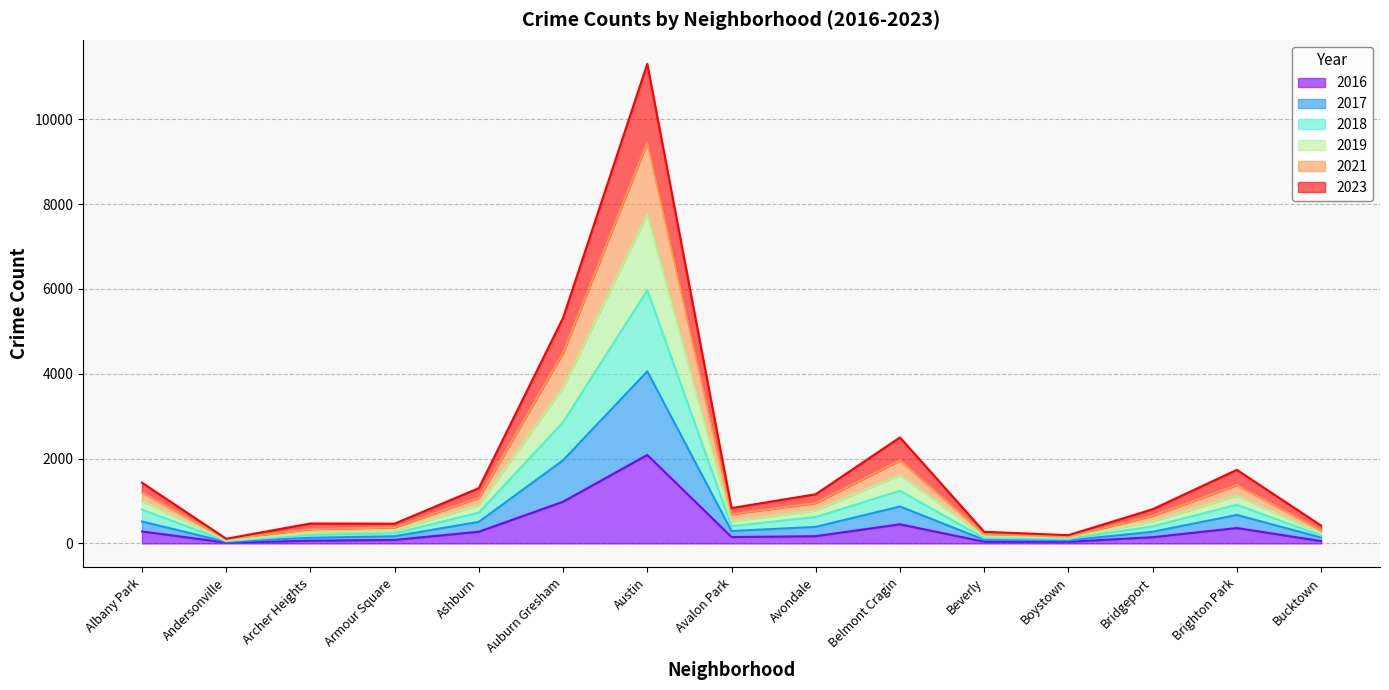

The value of 2018 at Belmont Cragin is 2230. True or false?

False